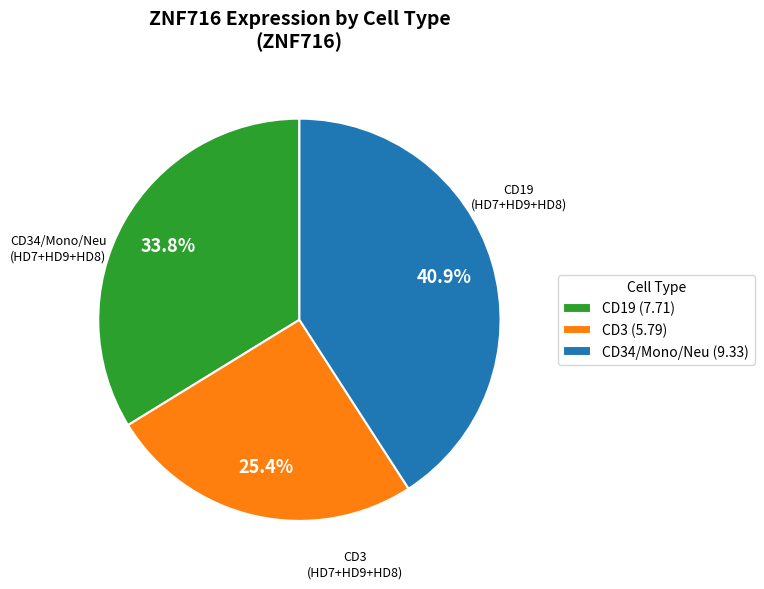

Which has a higher value, CD19 (7.71) or CD3 (5.79)?

CD19 (7.71)